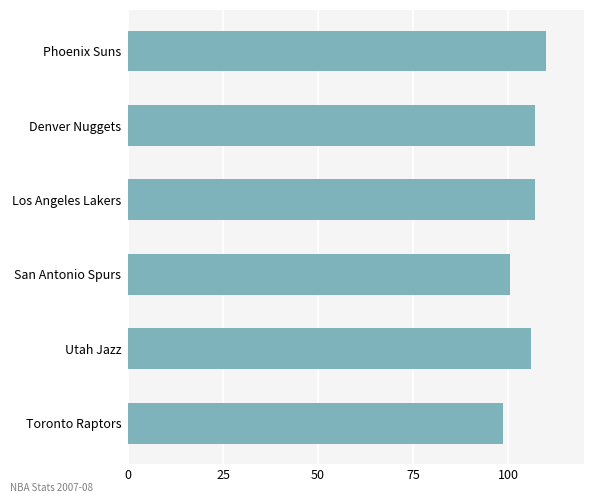

The value at Phoenix Suns is 62.9. True or false?

False